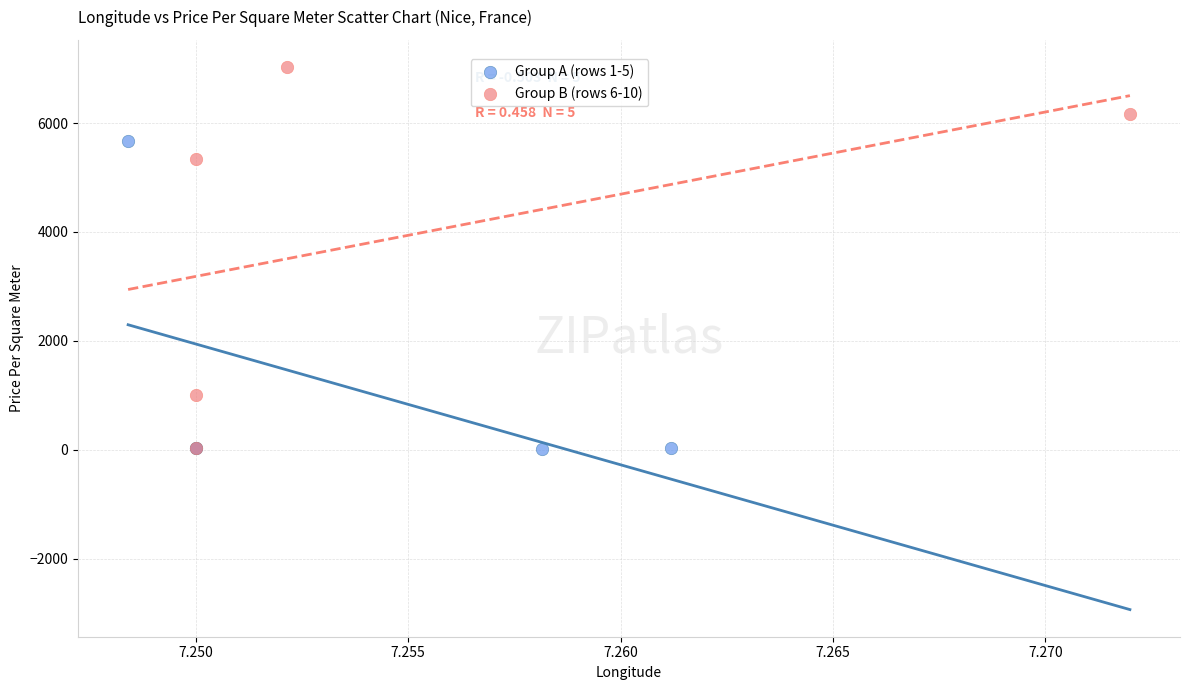

Which series has the widest spread of Y values?

Group B (rows 6-10)